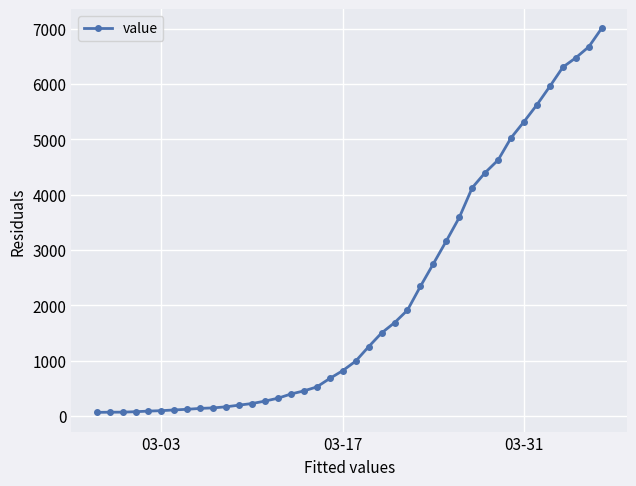

What is the average value?

2142